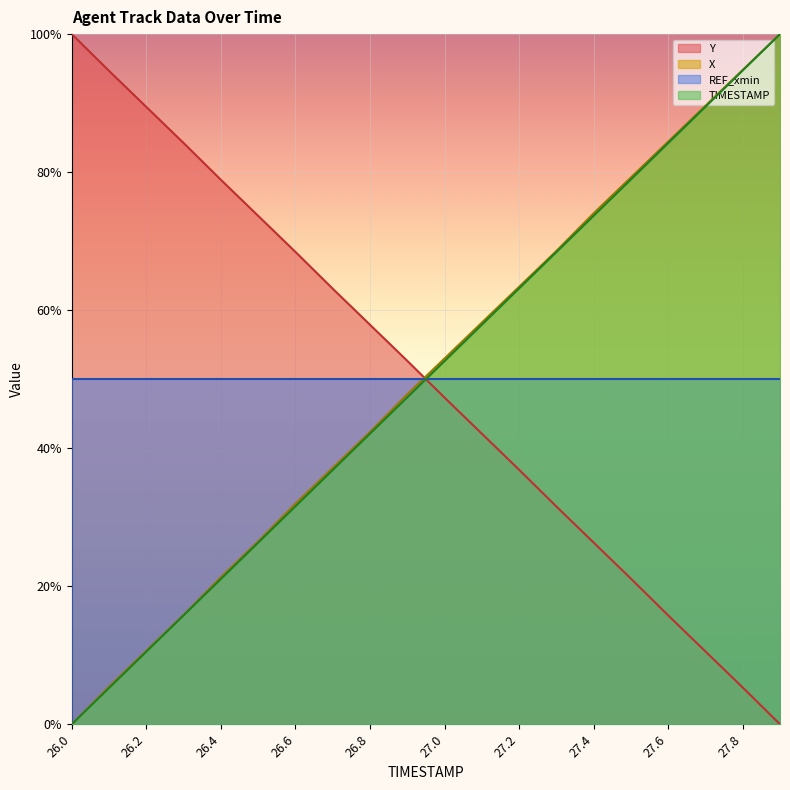

Count the number of categories in the chart.

20